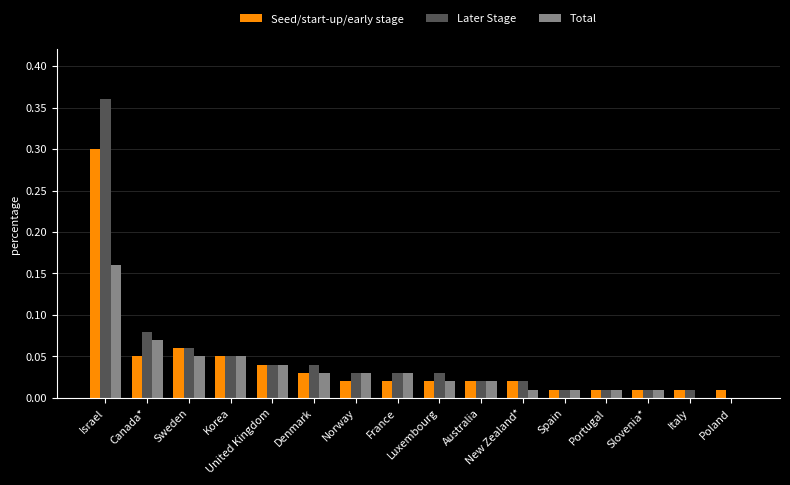

What is the sum of all Seed/start-up/early stage values?

0.7